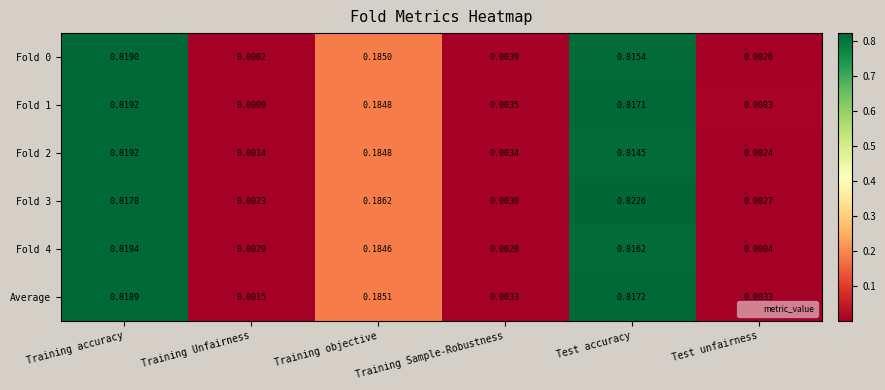

At which category is the sum across all series the highest?

Training accuracy